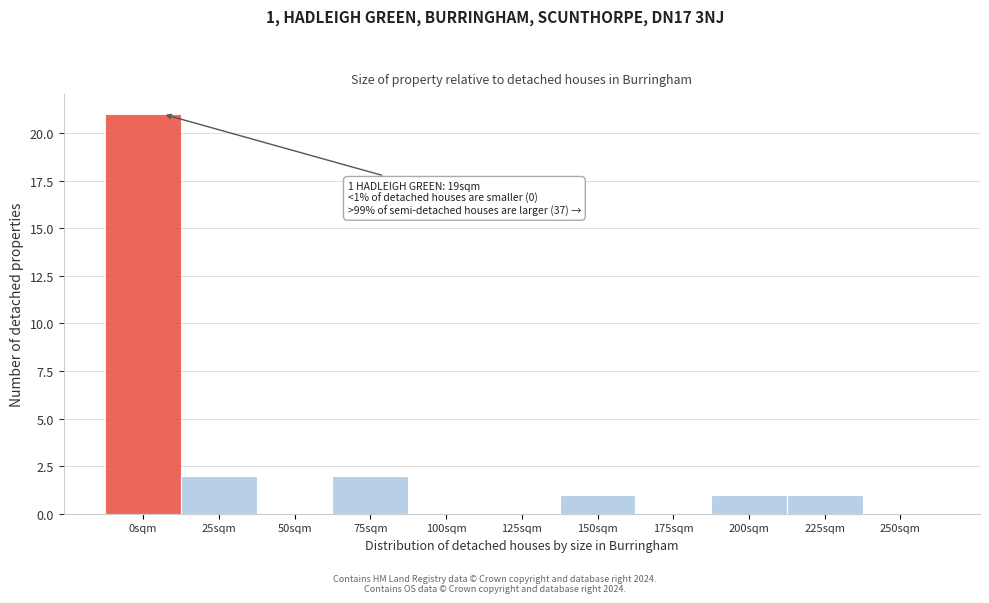

Reading right to left, list all the values displayed in this chart.

250sqm=0	225sqm=1	200sqm=1	175sqm=0	150sqm=1	125sqm=0	100sqm=0	75sqm=2	50sqm=0	25sqm=2	0sqm=21